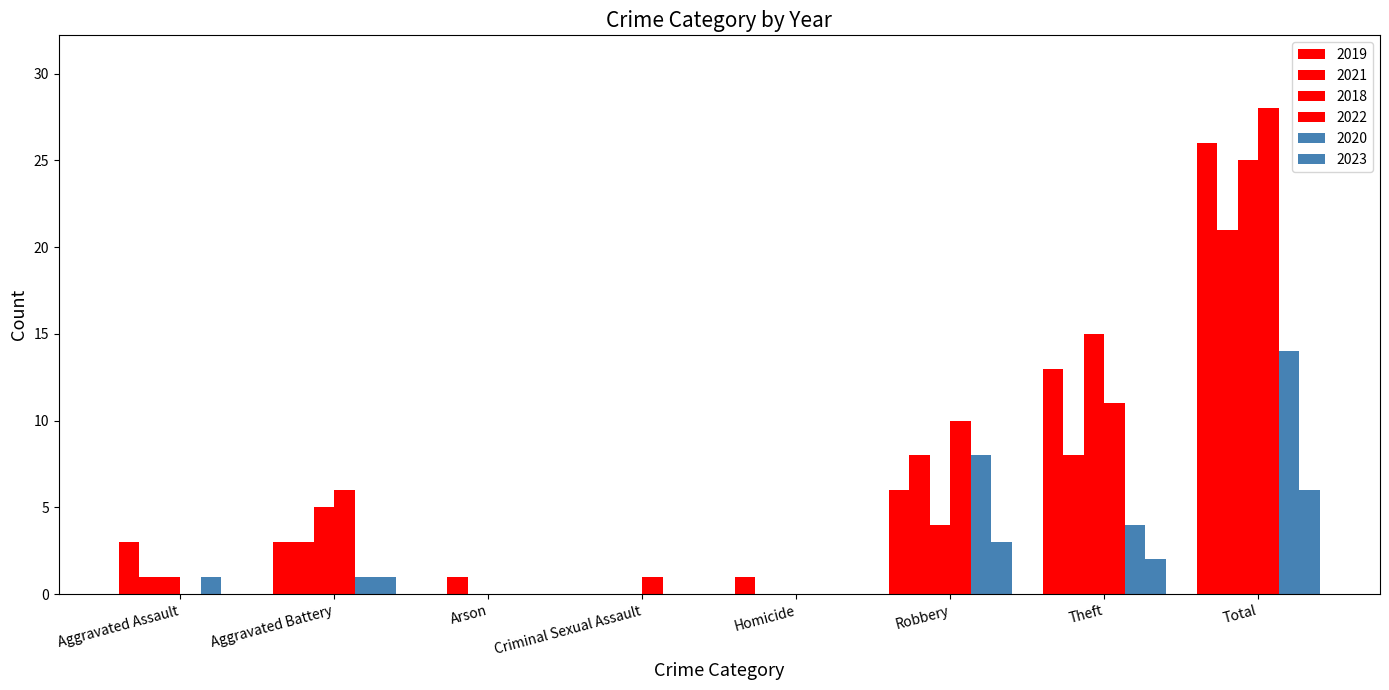

Is the value of 2018 at Arson greater than the value of 2020 at Homicide?

No